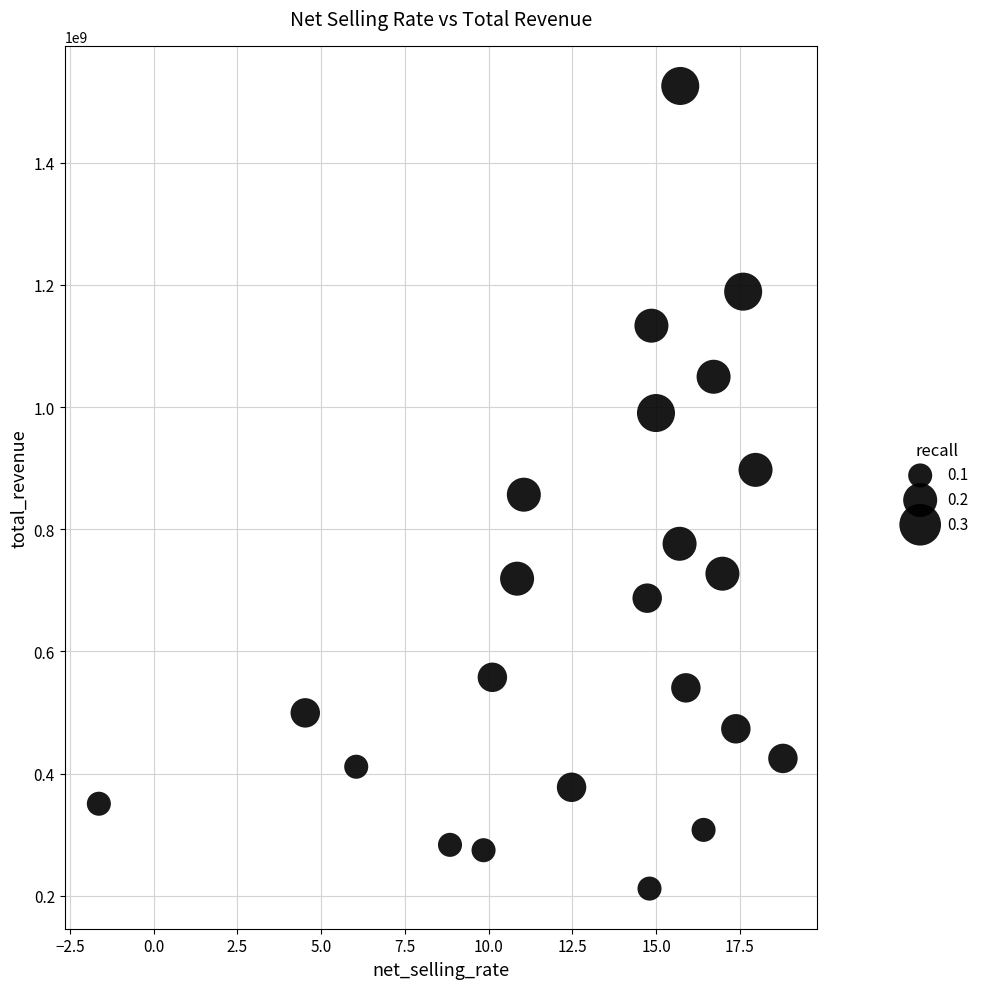

What is the range of Y values (max minus min)?

1313748140.7